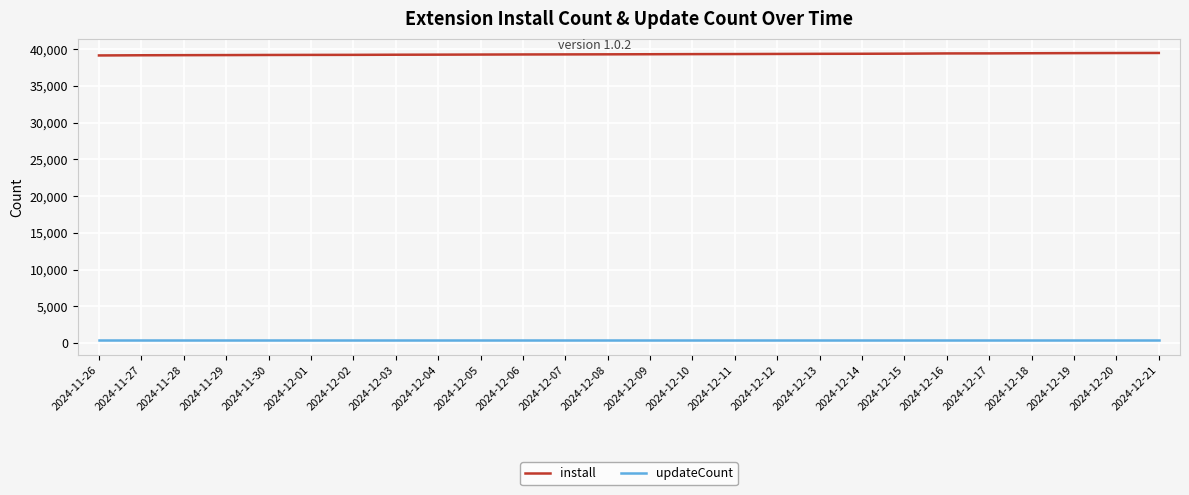

True or false: updateCount and install intersect in this chart.

False